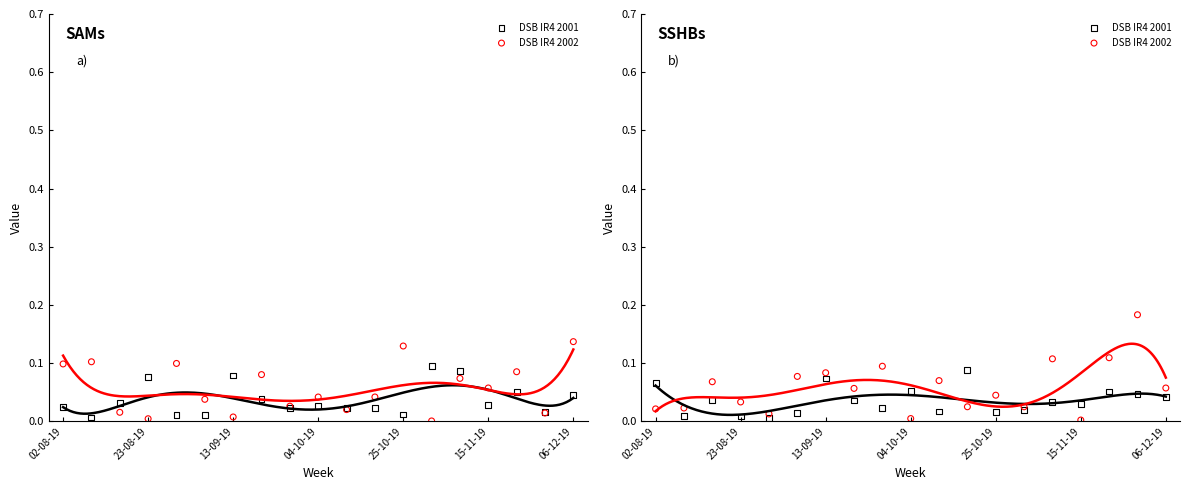

What are all the series names shown in the legend?

DSB IR4 2001, DSB IR4 2002